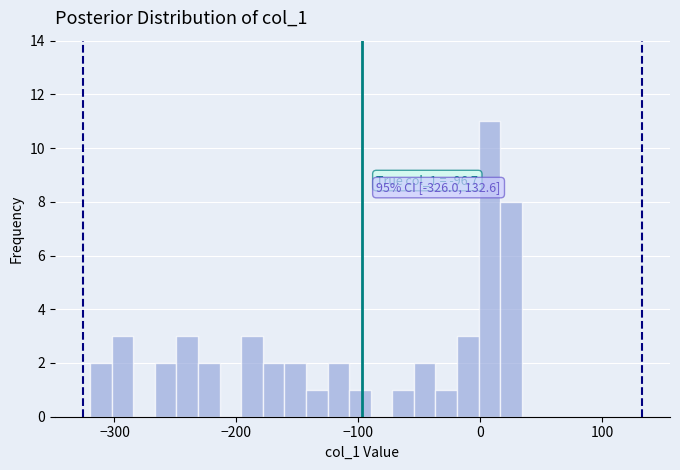

Read against the x-axis, roughly where is the centre of the tallest bar?

10